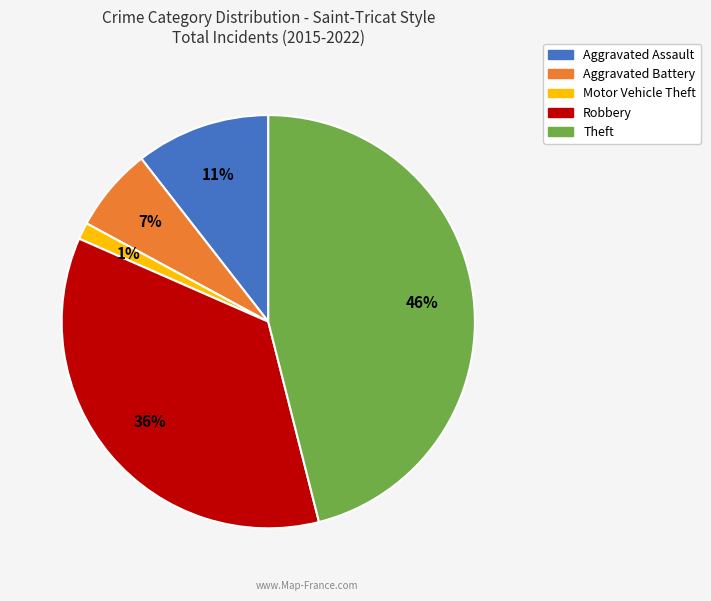

The Theft slice represents 54% of the pie. True or false?

False